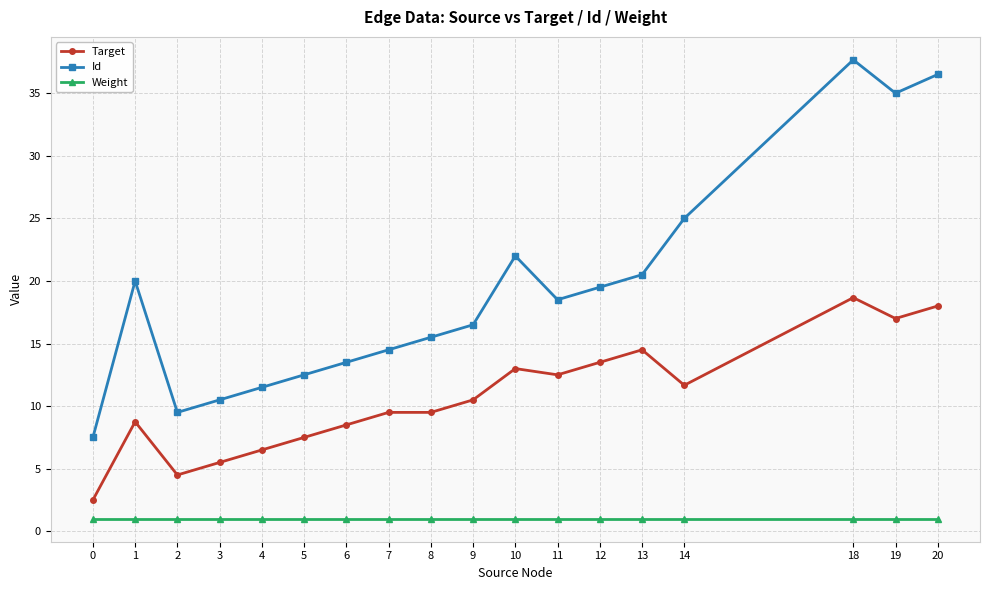

At which category does Target reach its first local peak?

1